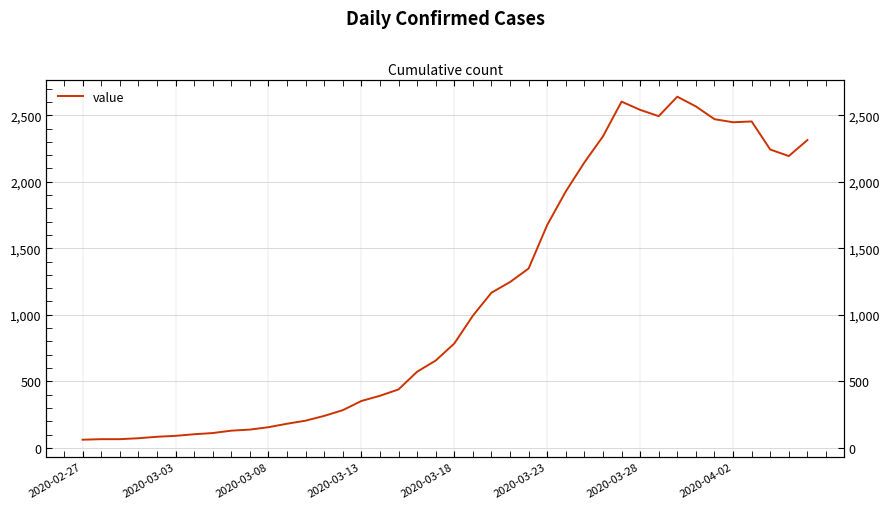

Reading left to right, extract all data points from this chart.

61	65	65	72	83	90	102	111	129	137	155	181	204	240	283	352	391	439	572	656	784	993	1166	1246	1348	1675	1927	2145	2341	2602	2540	2493	2639	2566	2470	2447	2453	2242	2193	2313